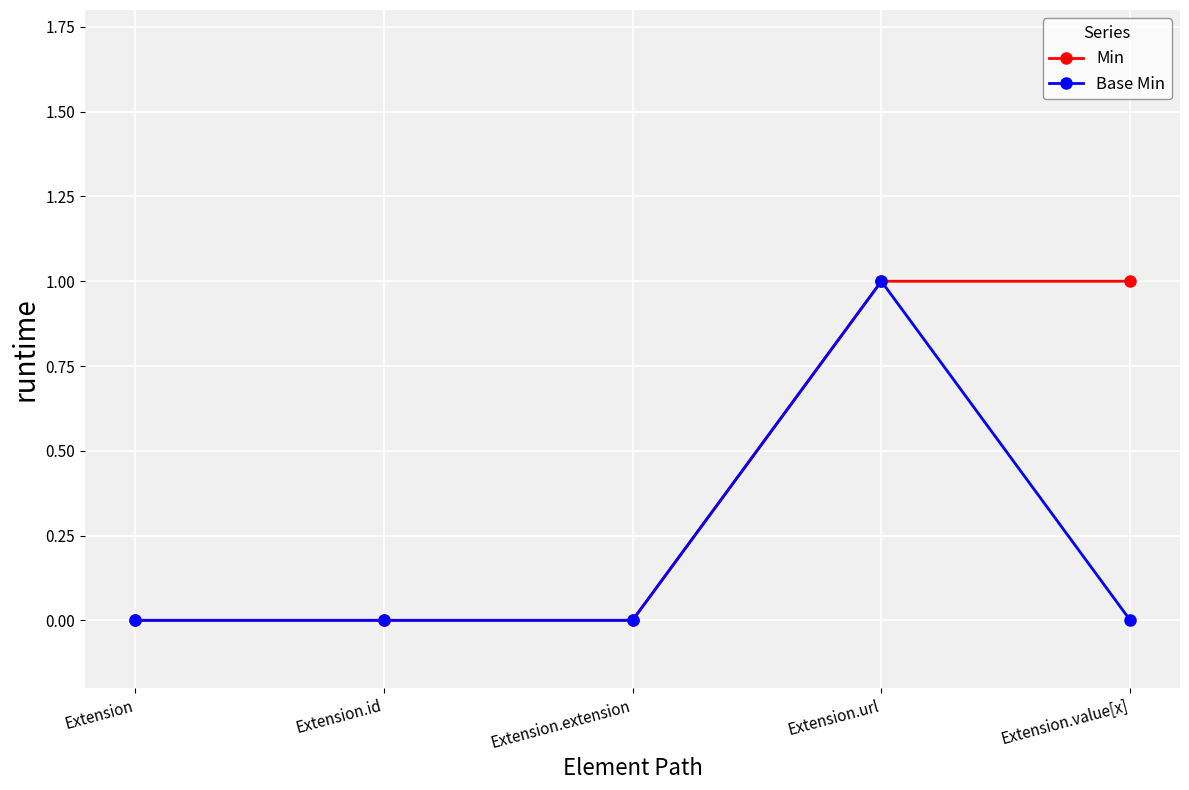

List the series in order of their overall mean, highest first.

Min, Base Min